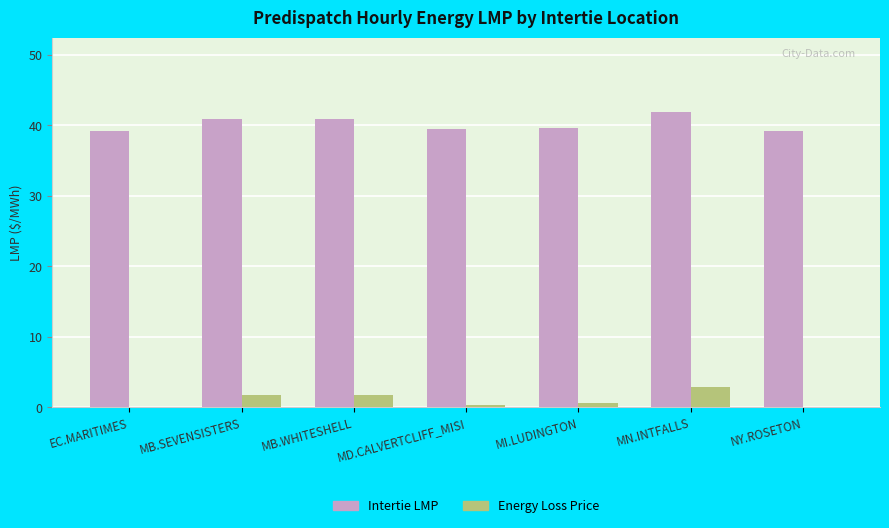

What is the sum of all Energy Loss Price values?

7.6